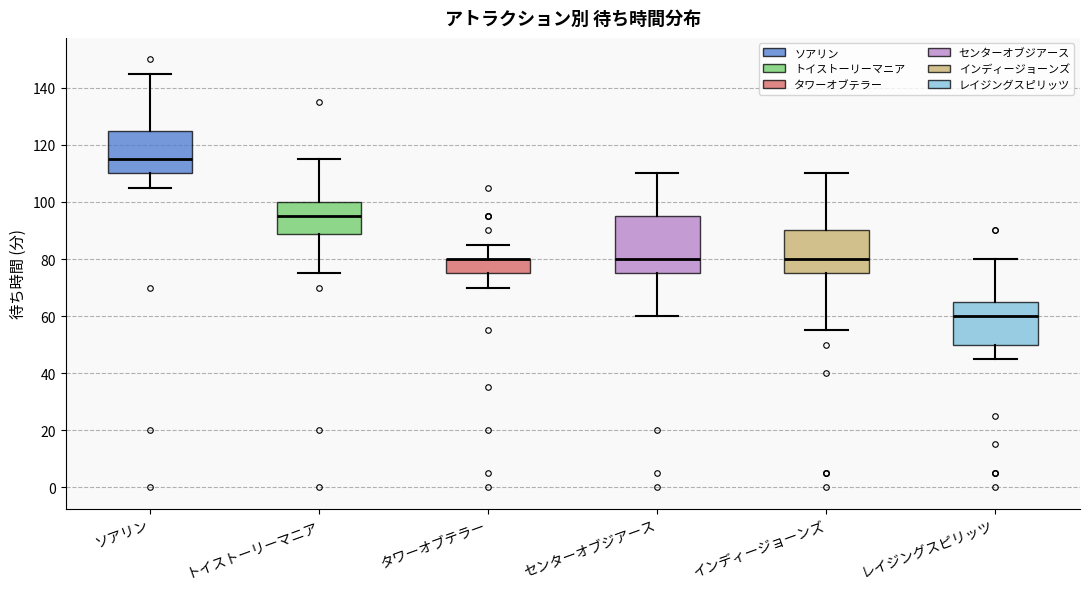

Reading left to right, transcribe this box plot: for each box, give where its median line is, the range the box spans, and where its two whiskers end, as read against the y-axis. The values are not printed on the chart, so give them approximately, as read against the axis.

ソアリン: median 116, box 110 to 126, whiskers 106 to 146
トイストーリーマニア: median 96, box 88 to 100, whiskers 76 to 116
タワーオブテラー: median 80 (drawn on the box's upper edge), box 76 to 80, whiskers 70 to 86
センターオブジアース: median 80, box 76 to 96, whiskers 60 to 110
インディージョーンズ: median 80, box 76 to 90, whiskers 56 to 110
レイジングスピリッツ: median 60, box 50 to 66, whiskers 46 to 80